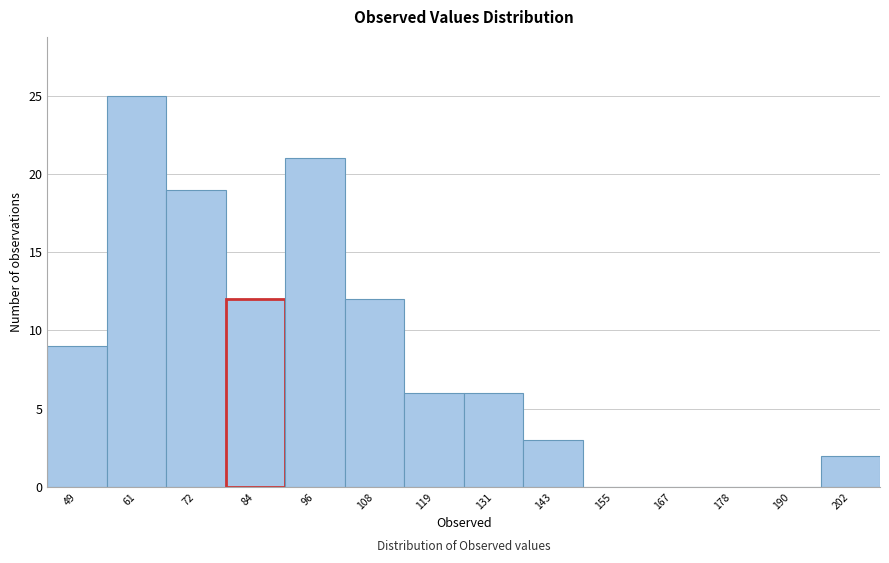

Reading left to right, transcribe this chart: for each bar, give the range it covers on the x-axis and its height. Neither the bar edges nor the heights are printed on the chart, so give them approximately, as read against the axes.

42 to 54: 9
54 to 66: 25
66 to 78: 19
78 to 90: 12
90 to 102: 21
102 to 114: 12
114 to 126: 6
126 to 138: 6
138 to 148: 3
148 to 160: 0
160 to 172: 0
172 to 184: 0
184 to 196: 0
196 to 208: 2